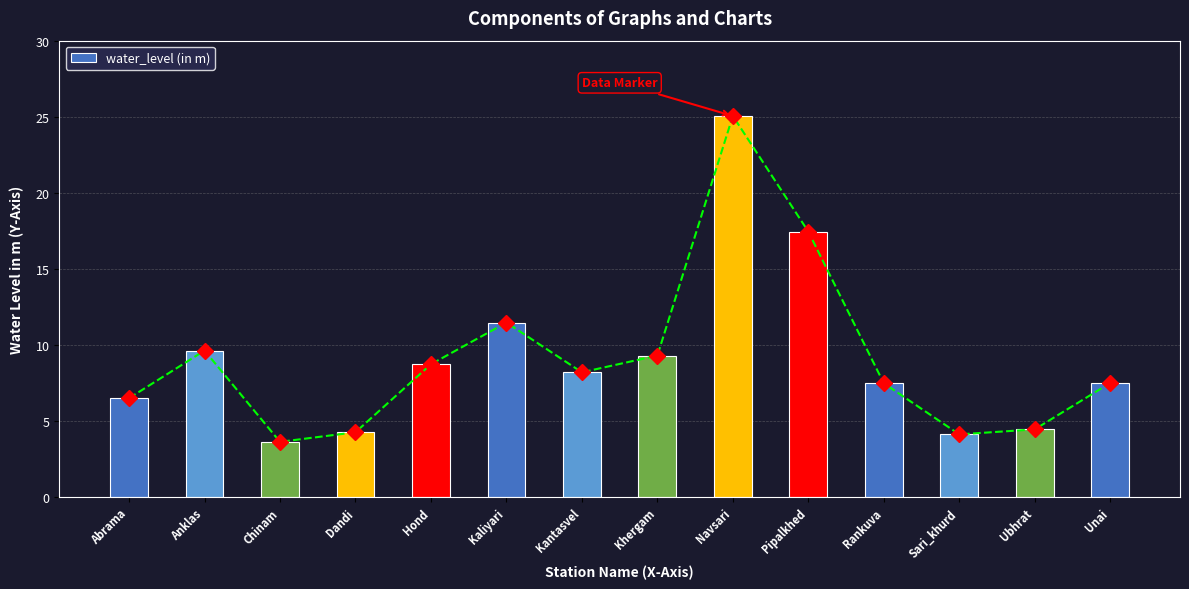

Where is the data nearest to the value 14?

Kaliyari